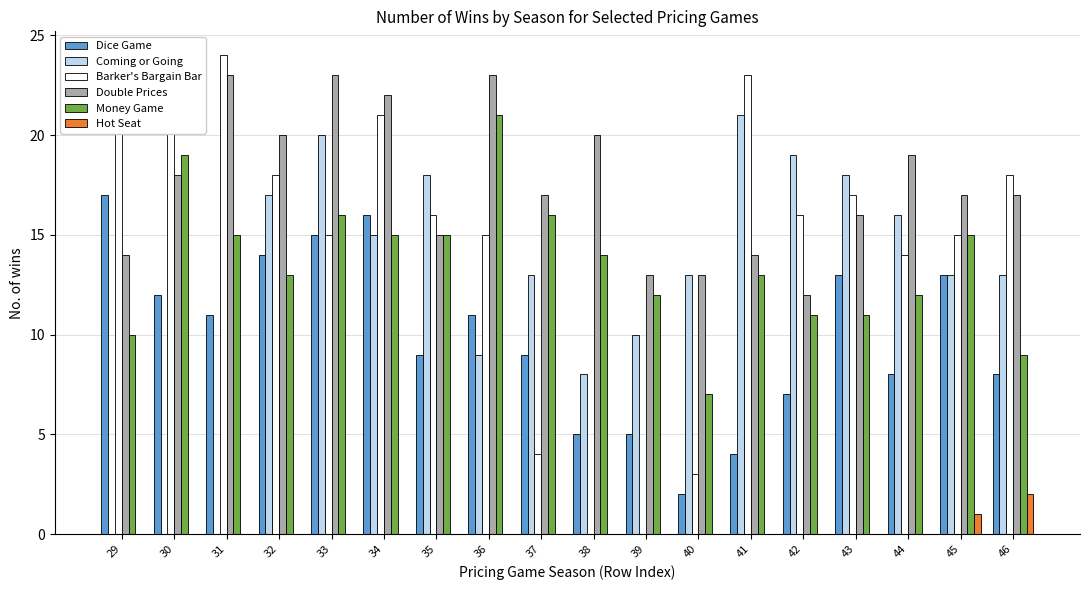

Reading right to left, extract all data points from this chart.

Dice Game: 8	13	8	13	7	4	2	5	5	9	11	9	16	15	14	11	12	17
Coming or Going: 13	13	16	18	19	21	13	10	8	13	9	18	15	20	17	0	0	0
Barker's Bargain Bar: 18	15	14	17	16	23	3	0	0	4	15	16	21	15	18	24	21	23
Double Prices: 17	17	19	16	12	14	13	13	20	17	23	15	22	23	20	23	18	14
Money Game: 9	15	12	11	11	13	7	12	14	16	21	15	15	16	13	15	19	10
Hot Seat: 2	1	0	0	0	0	0	0	0	0	0	0	0	0	0	0	0	0